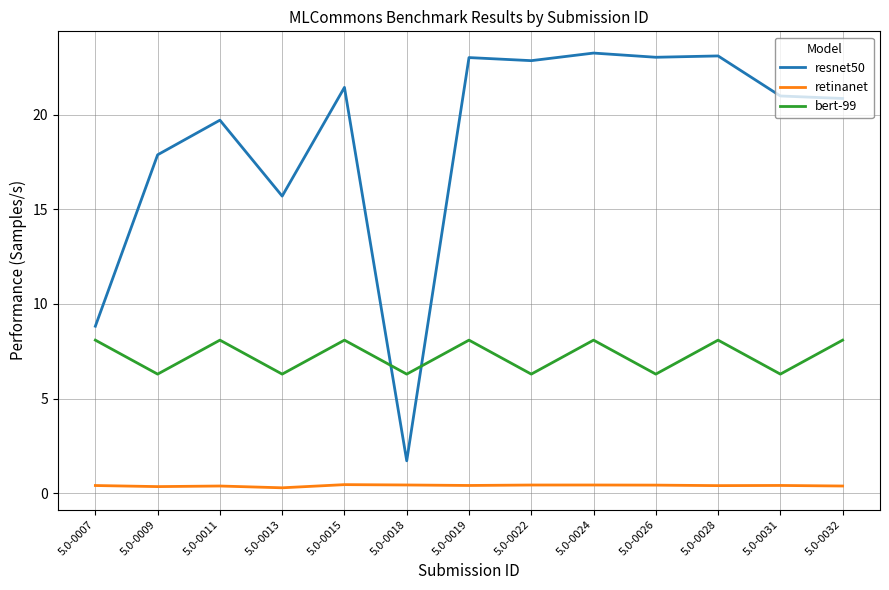

True or false: retinanet and resnet50 intersect in this chart.

False